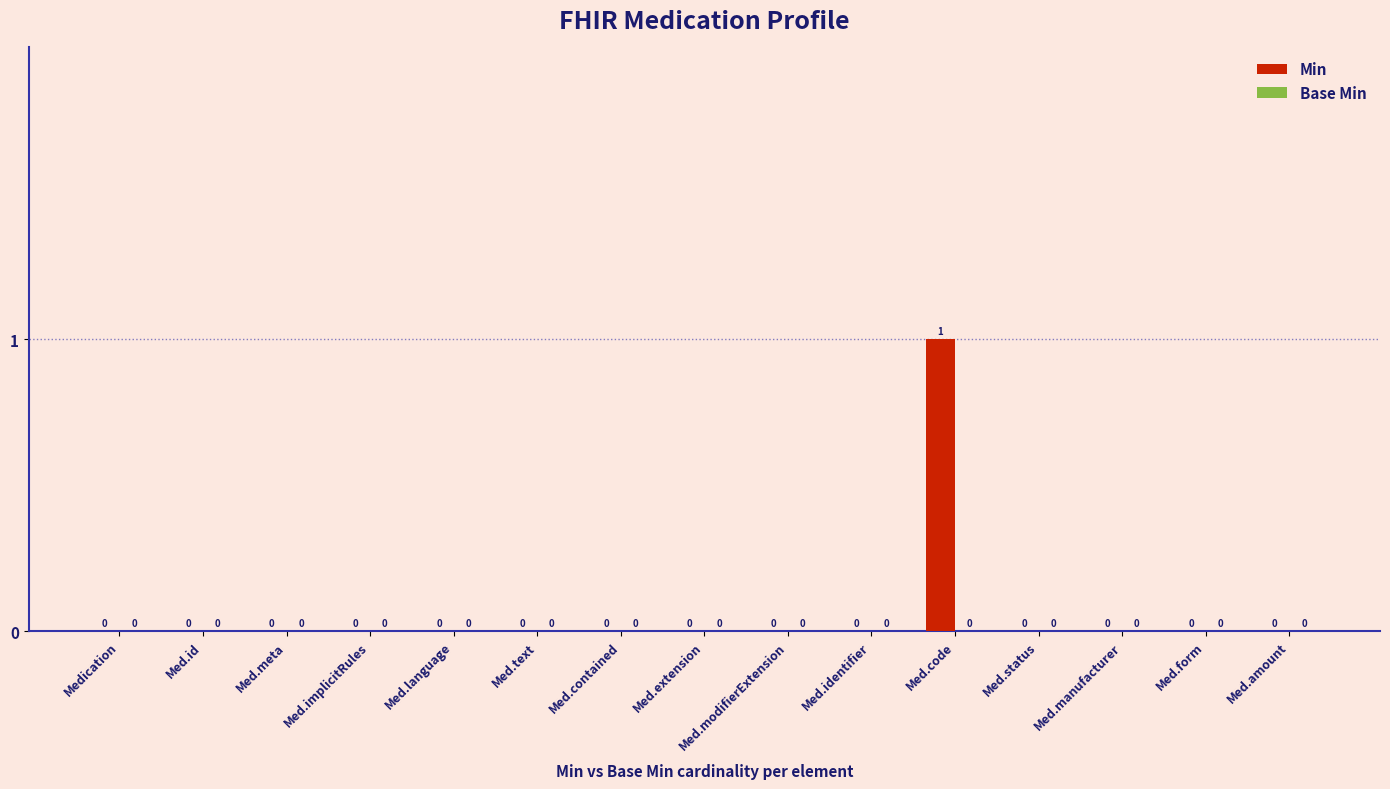

The value at Med.implicitRules is 0. True or false?

True